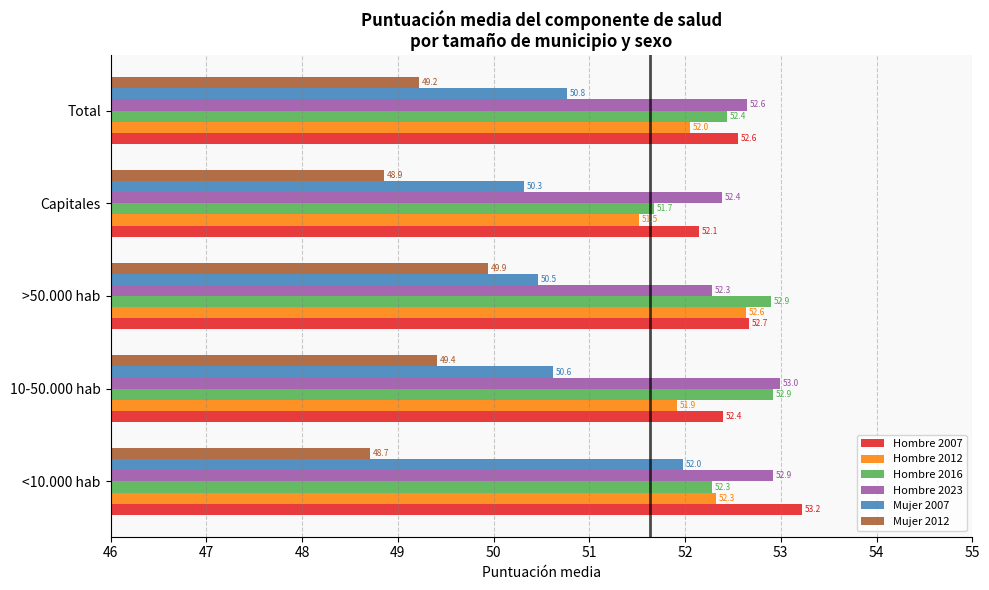

Which series changed the most between >50.000 hab and Total?

Mujer 2012